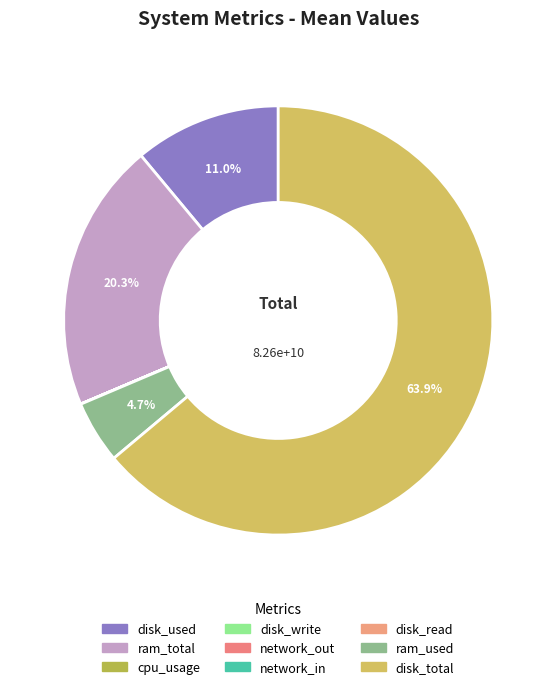

Between ram_used and disk_read, which is larger?

ram_used